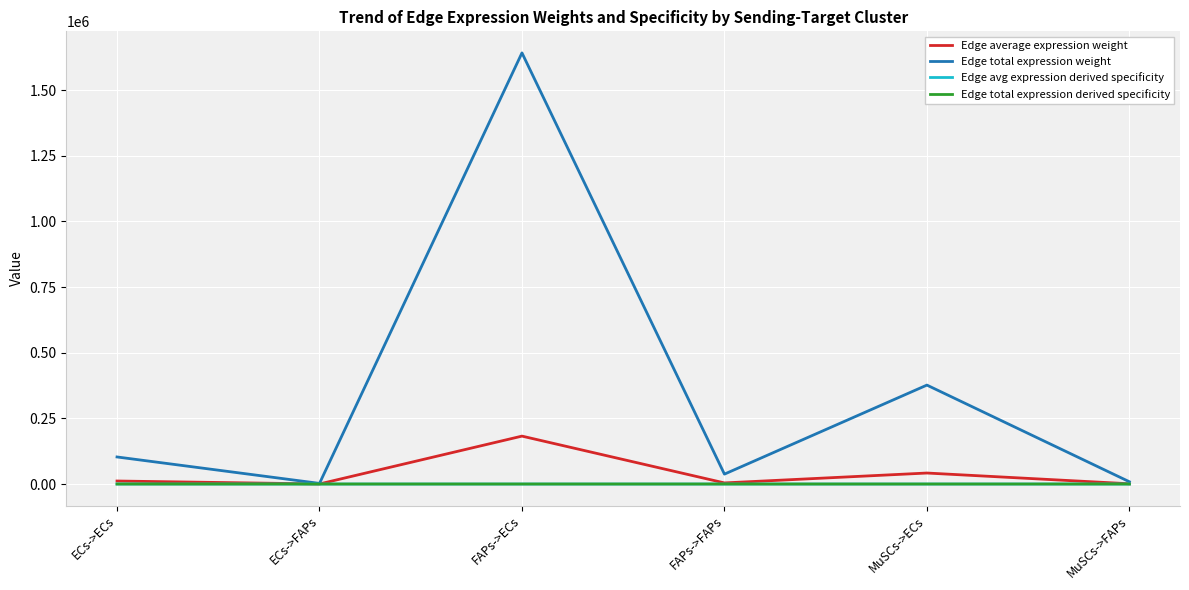

Does the chart display data point markers on the line(s)?

No